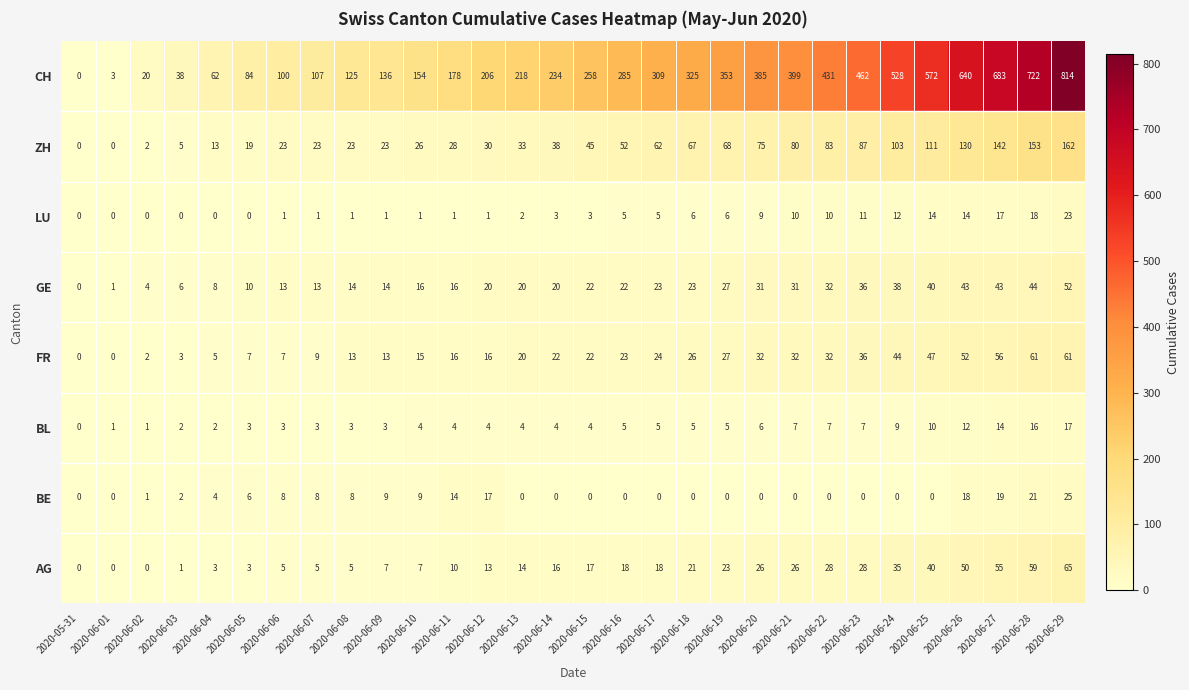

Rank the series by their maximum value, from highest to lowest.

CH, ZH, AG, FR, GE, BE, LU, BL